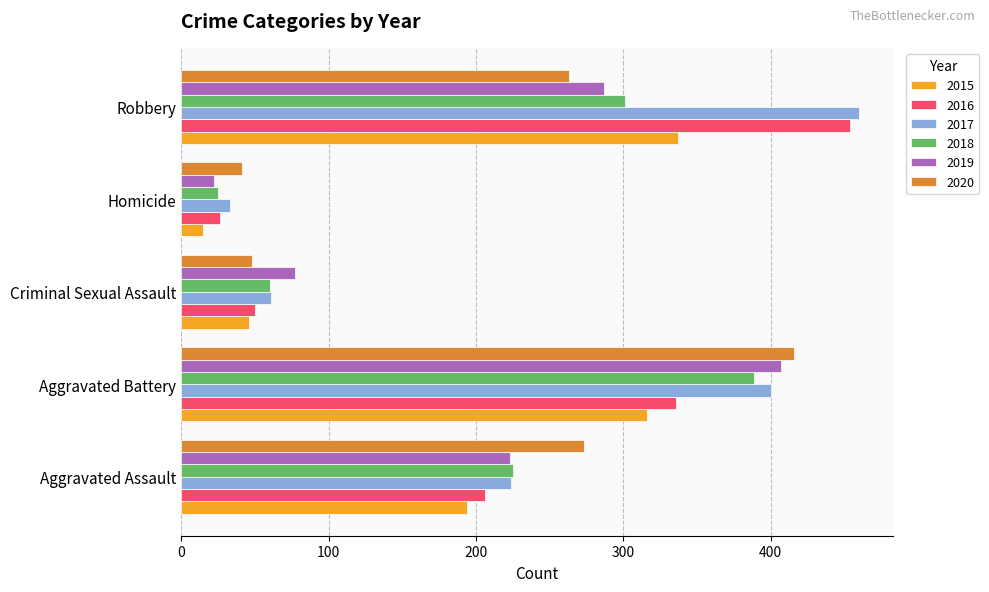

The value of 2017 at Homicide is 33. True or false?

True